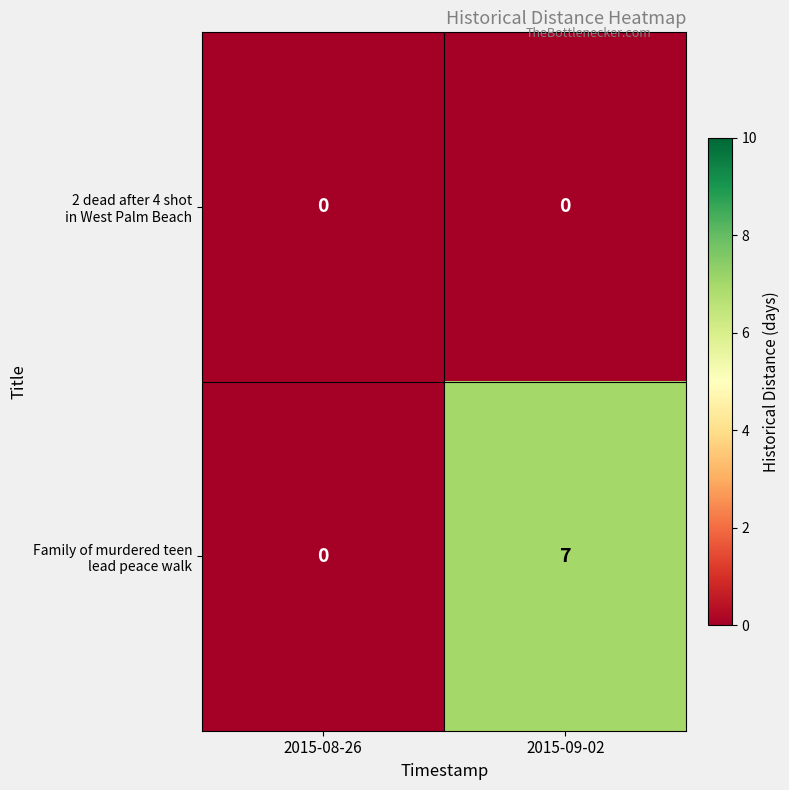

What is the spread (max minus min) of values at 2015-09-02?

7